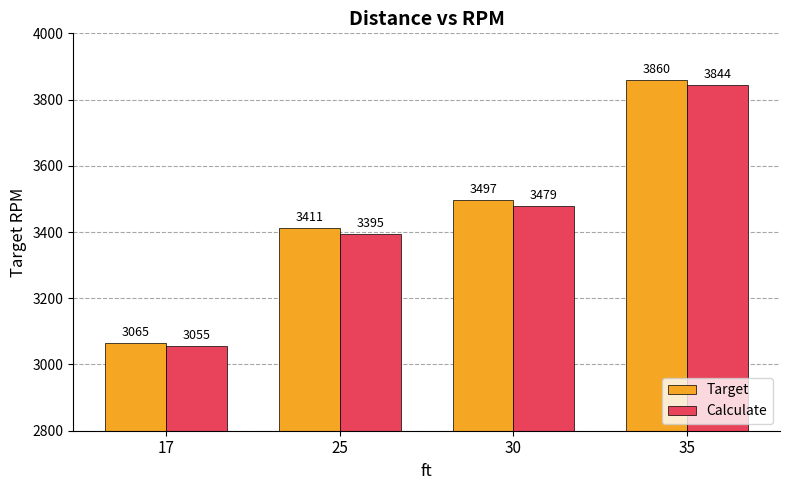

How many groups of bars are there?

4